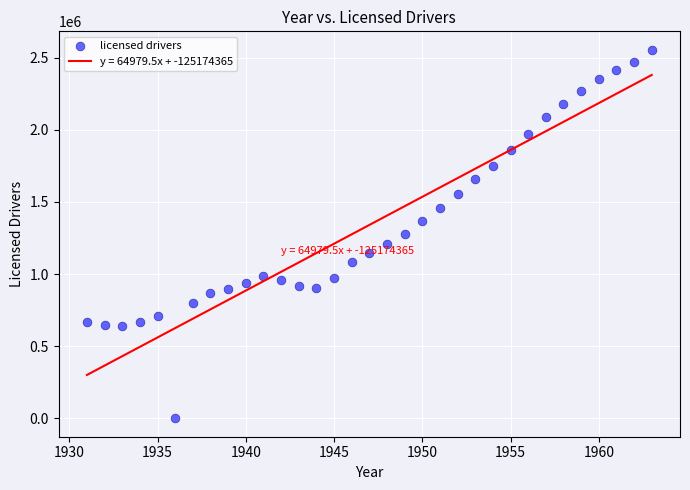

What is the range of Y values (max minus min)?

2554260